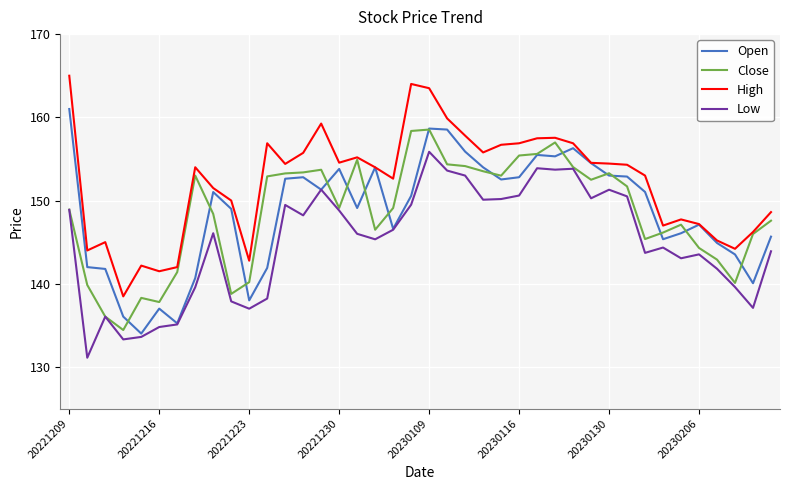

How many lines are shown in the chart?

4